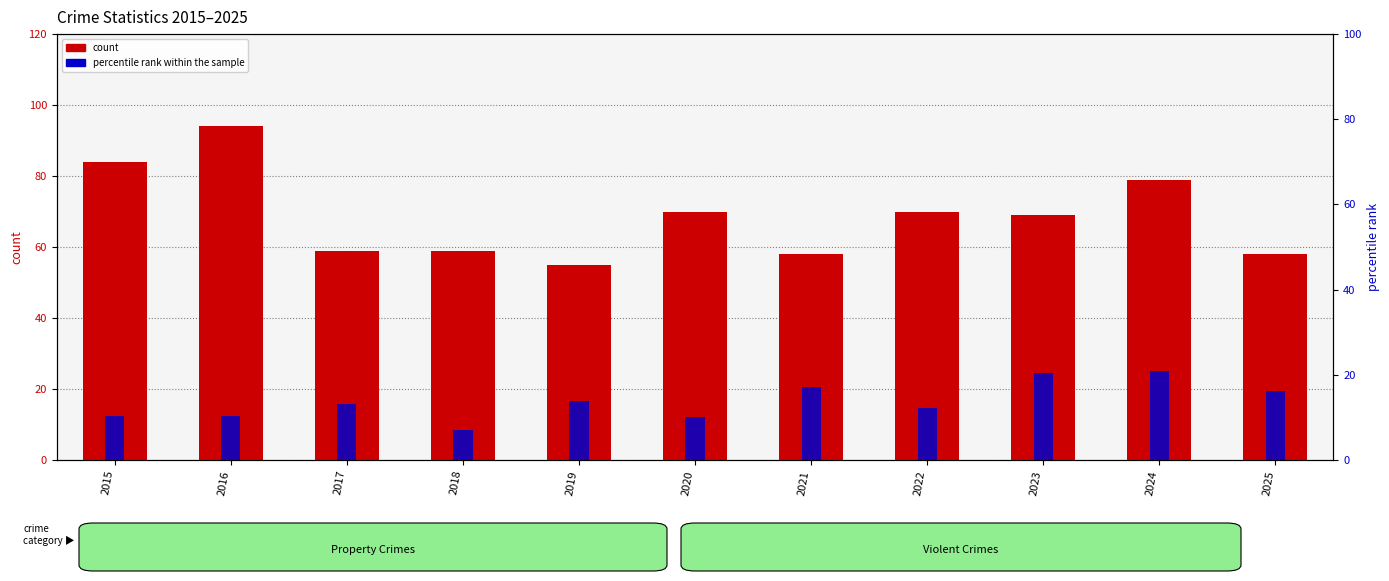

The percentile rank within the sample series shows 5.7 at 2025. True or false?

False